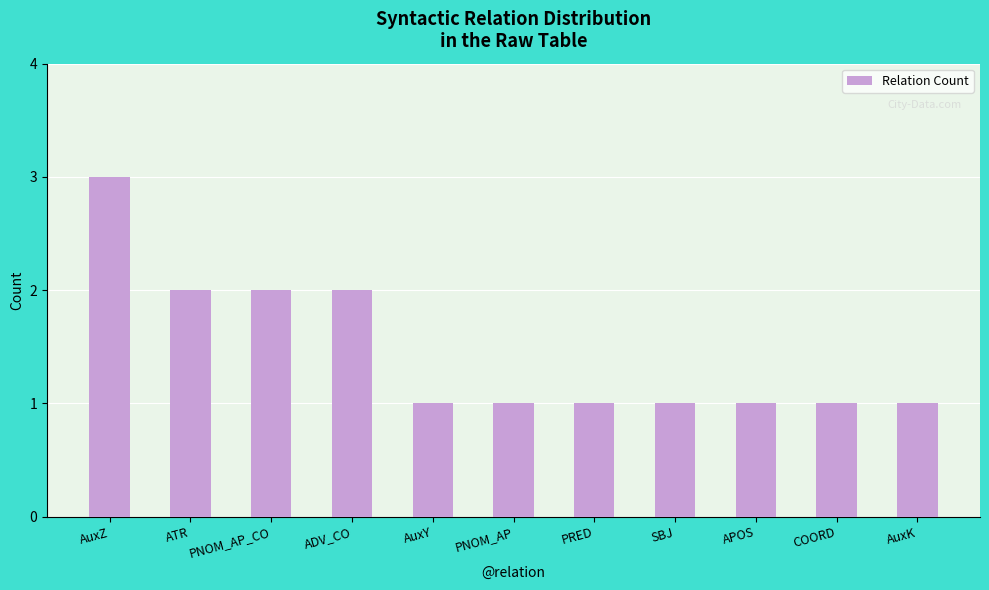

Reading left to right, what are all the values shown in this chart?

3	2	2	2	1	1	1	1	1	1	1